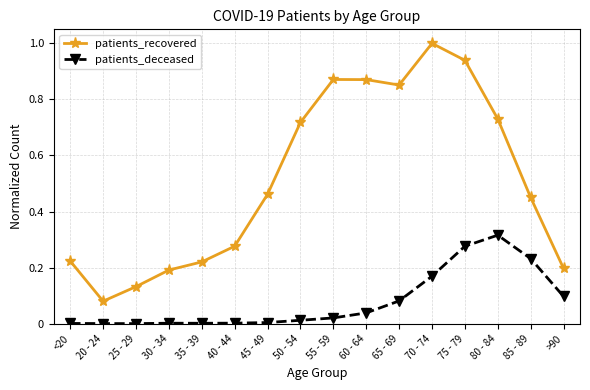

Which series has the largest total across all categories?

patients_recovered